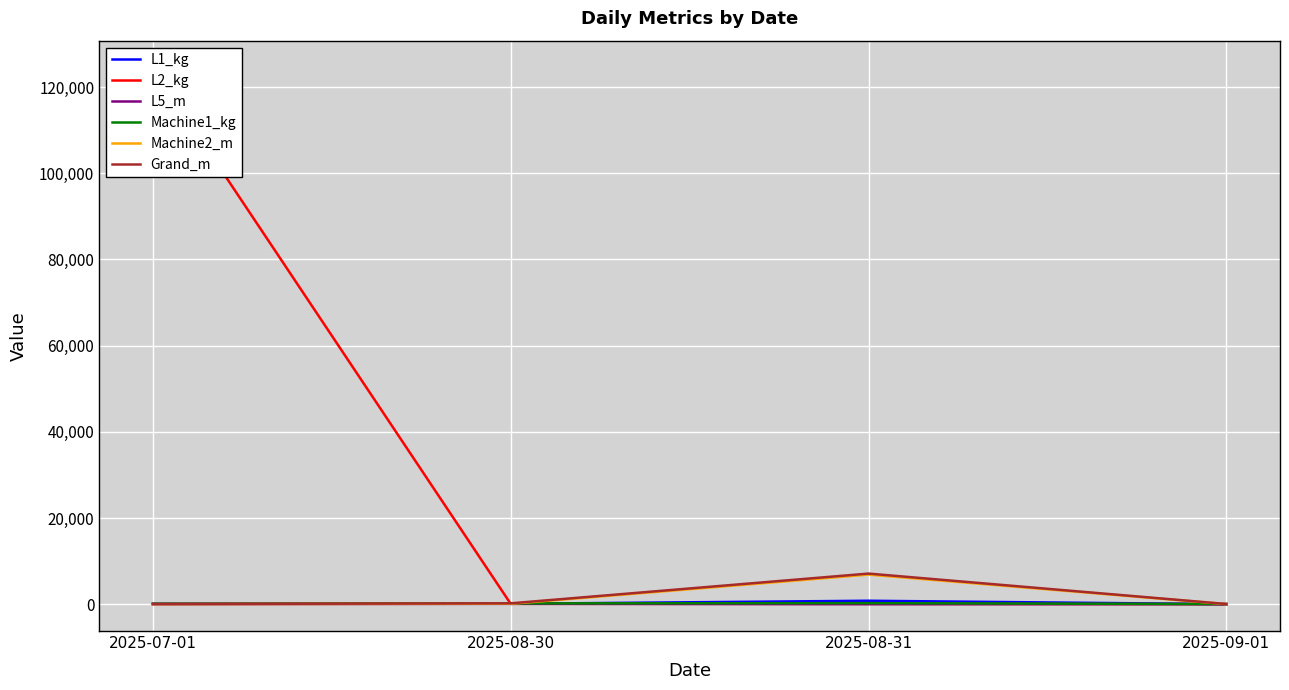

After their last crossing, which series has the higher values: Machine2_m or L2_kg?

Machine2_m